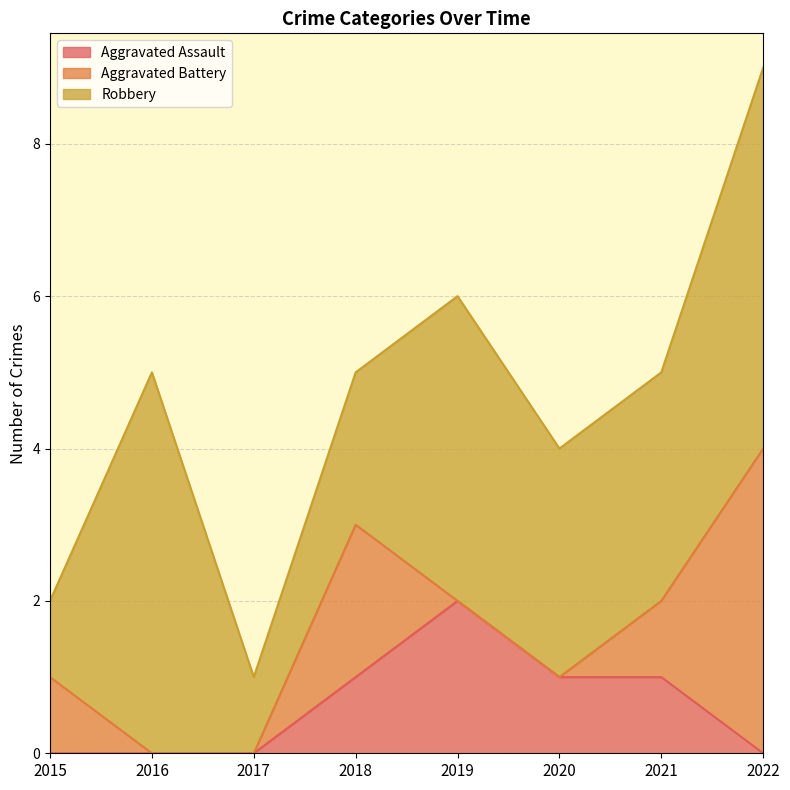

Does the chart display data point markers on the line(s)?

No